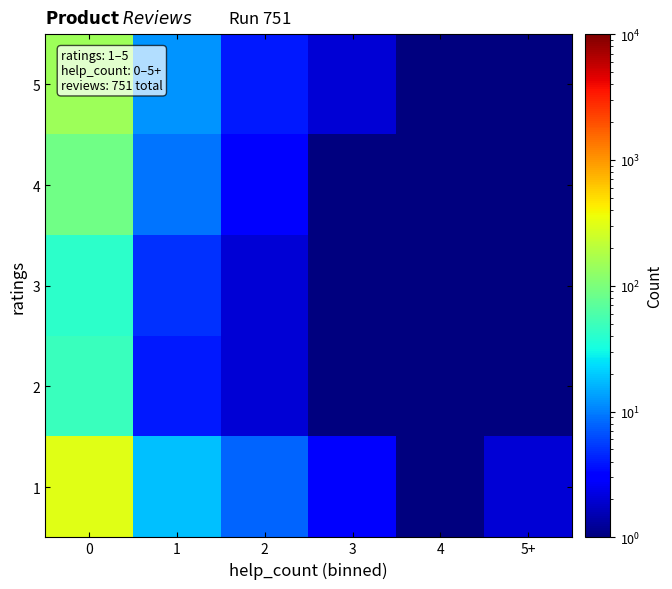

Reading left to right, list all the values displayed in this chart.

row_0: 312.0	18.0	8.0	3.0	1.0	2.0
row_1: 48.0	4.0	2.0	1.0	0.5	1.0
row_2: 42.0	5.0	2.0	1.0	0.5	0.5
row_3: 89.0	9.0	3.0	1.0	1.0	0.5
row_4: 148.0	12.0	4.0	2.0	1.0	1.0